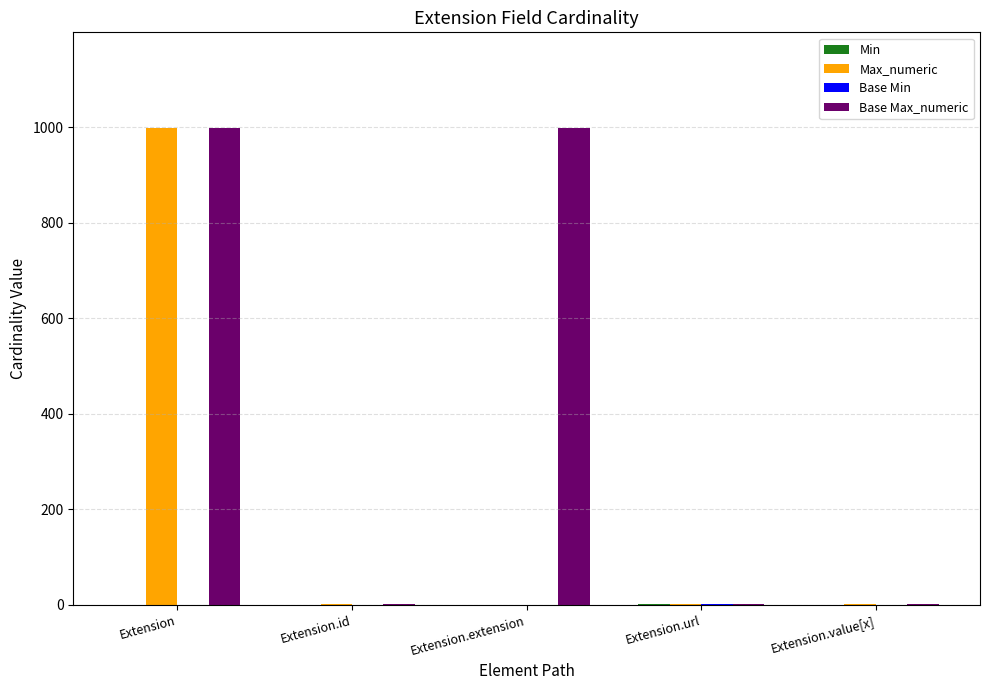

Count the number of data series in this chart.

4